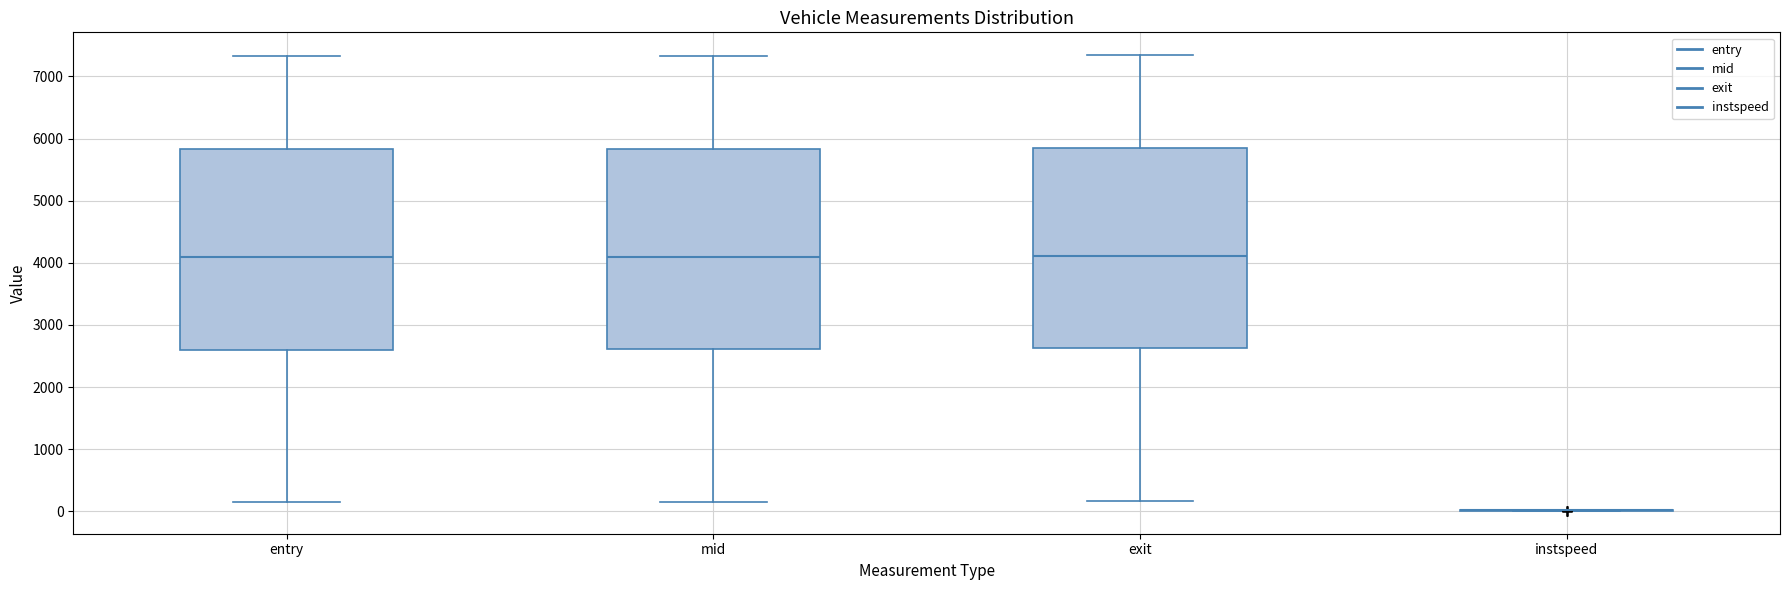

Reading left to right, read every box against the y-axis: the position of its median line, the range the box covers, and the ends of its whiskers. The values are not printed on the chart, so give them approximately, as read against the axis.

entry: median 4100, box 2600 to 5800, whiskers 100 to 7300
mid: median 4100, box 2600 to 5800, whiskers 200 to 7300
exit: median 4100, box 2600 to 5800, whiskers 200 to 7300
instspeed: box collapsed to a line at 0, whiskers 0 to 0